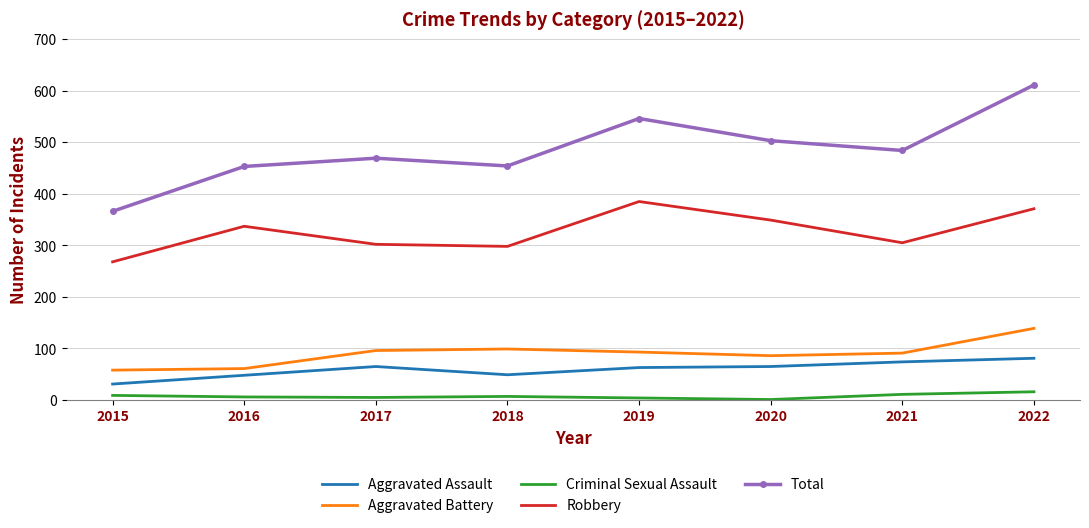

Which series has the largest range (max minus min)?

Total